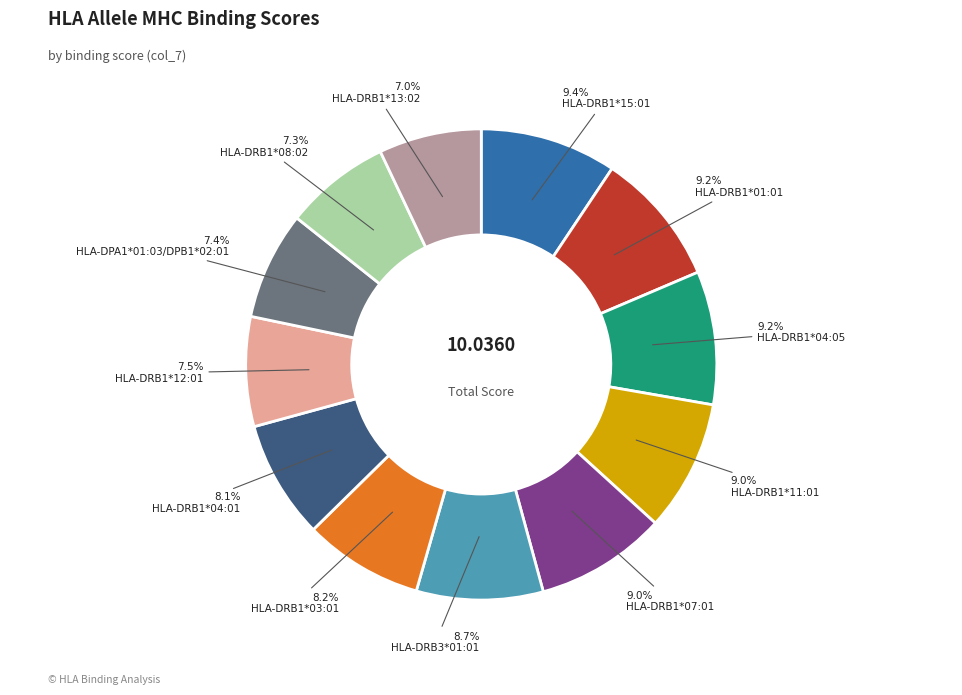

Is there a majority slice in this chart?

No